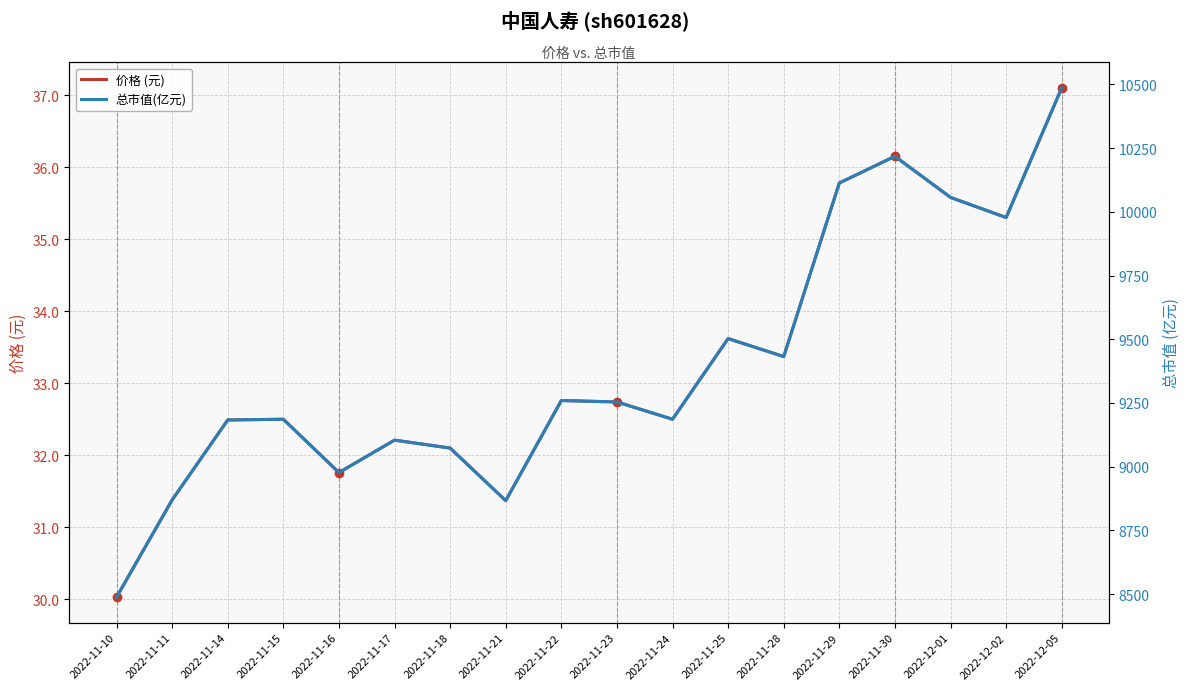

What value does the 总市值(亿元) series have at 2022-11-21?

8866.6